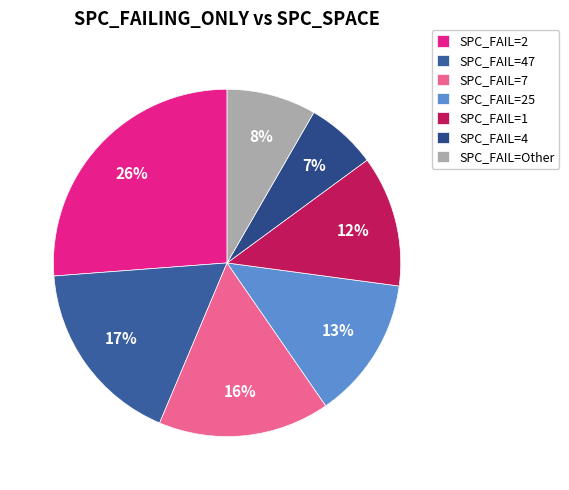

How many slices are in this pie chart?

7